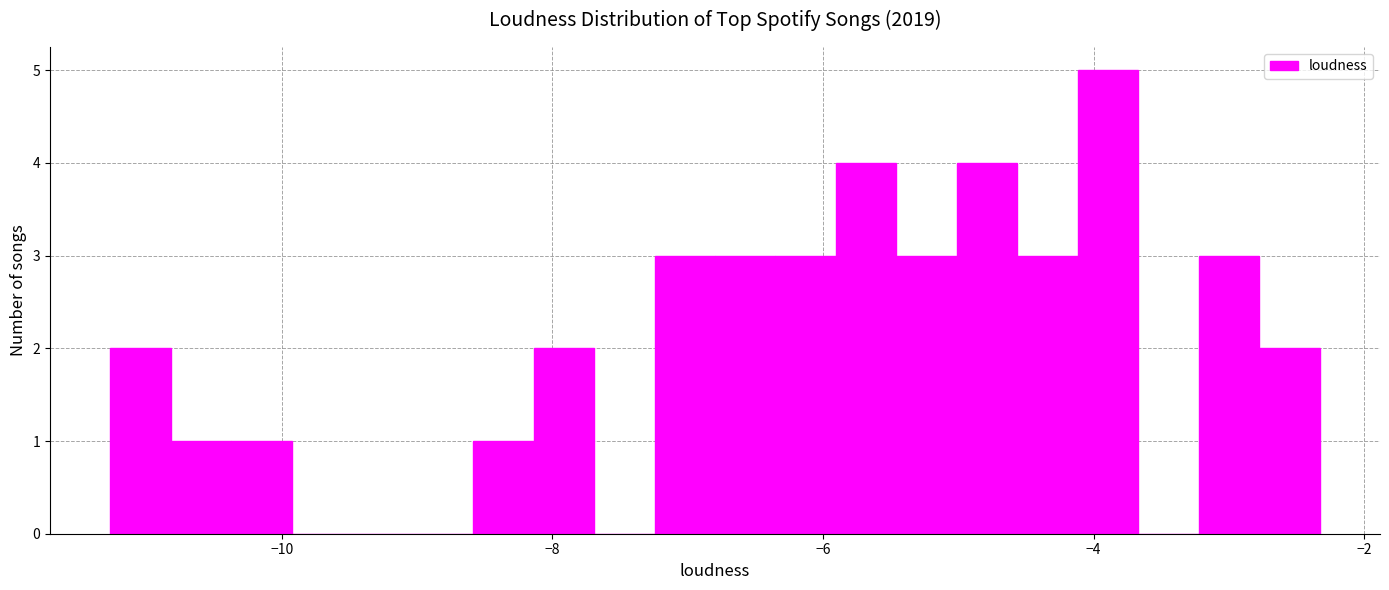

Read against the x-axis, roughly where is the centre of the tallest bar?

-3.8